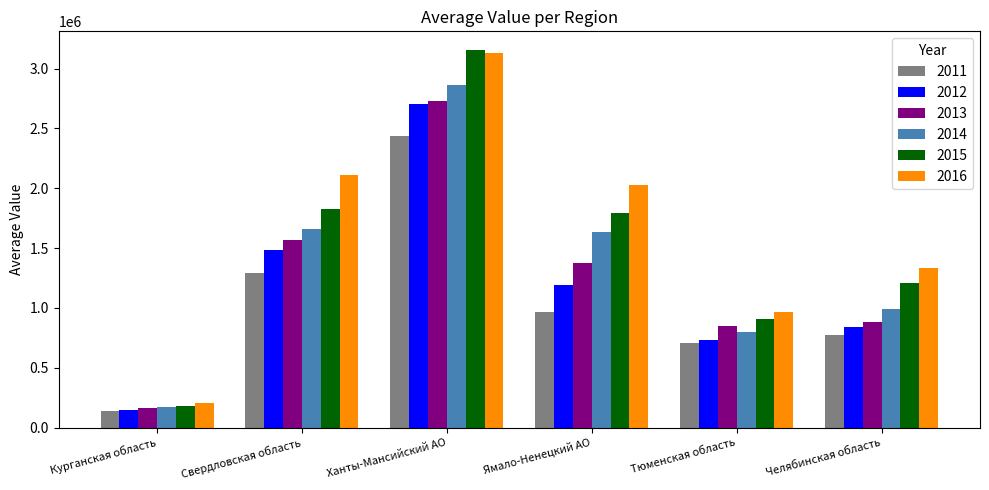

Reading left to right, transcribe all the data shown in this chart.

2011: Курганская область=136325.1	Свердловская область=1291019.1	Ханты-Мансийский АО=2440432.6	Ямало-Ненецкий АО=966110.4	Тюменская область=706053.0	Челябинская область=774401.0
2012: Курганская область=146045.5	Свердловская область=1484879.0	Ханты-Мансийский АО=2703558.8	Ямало-Ненецкий АО=1191271.9	Тюменская область=730636.8	Челябинская область=841972.3
2013: Курганская область=167037.9	Свердловская область=1568655.2	Ханты-Мансийский АО=2729122.4	Ямало-Ненецкий АО=1375878.8	Тюменская область=845206.2	Челябинская область=882339.6
2014: Курганская область=170310.3	Свердловская область=1659783.9	Ханты-Мансийский АО=2860498.9	Ямало-Ненецкий АО=1633382.2	Тюменская область=801467.4	Челябинская область=993900.6
2015: Курганская область=179436.3	Свердловская область=1822835.0	Ханты-Мансийский АО=3154058.7	Ямало-Ненецкий АО=1791825.6	Тюменская область=905673.5	Челябинская область=1209242.7
2016: Курганская область=202100.4	Свердловская область=2109619.1	Ханты-Мансийский АО=3130196.4	Ямало-Ненецкий АО=2028234.6	Тюменская область=967530.8	Челябинская область=1332761.4